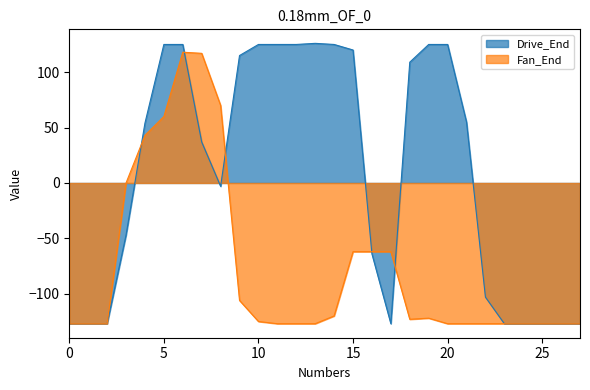

List the series in order of their overall mean, lowest first.

Fan_End, Drive_End